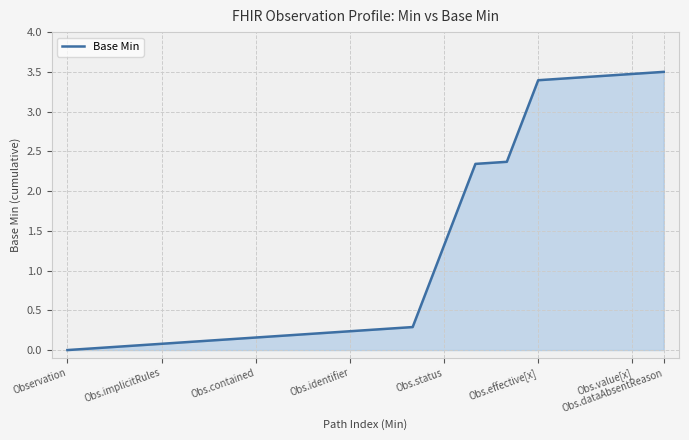

How many lines are shown in the chart?

1